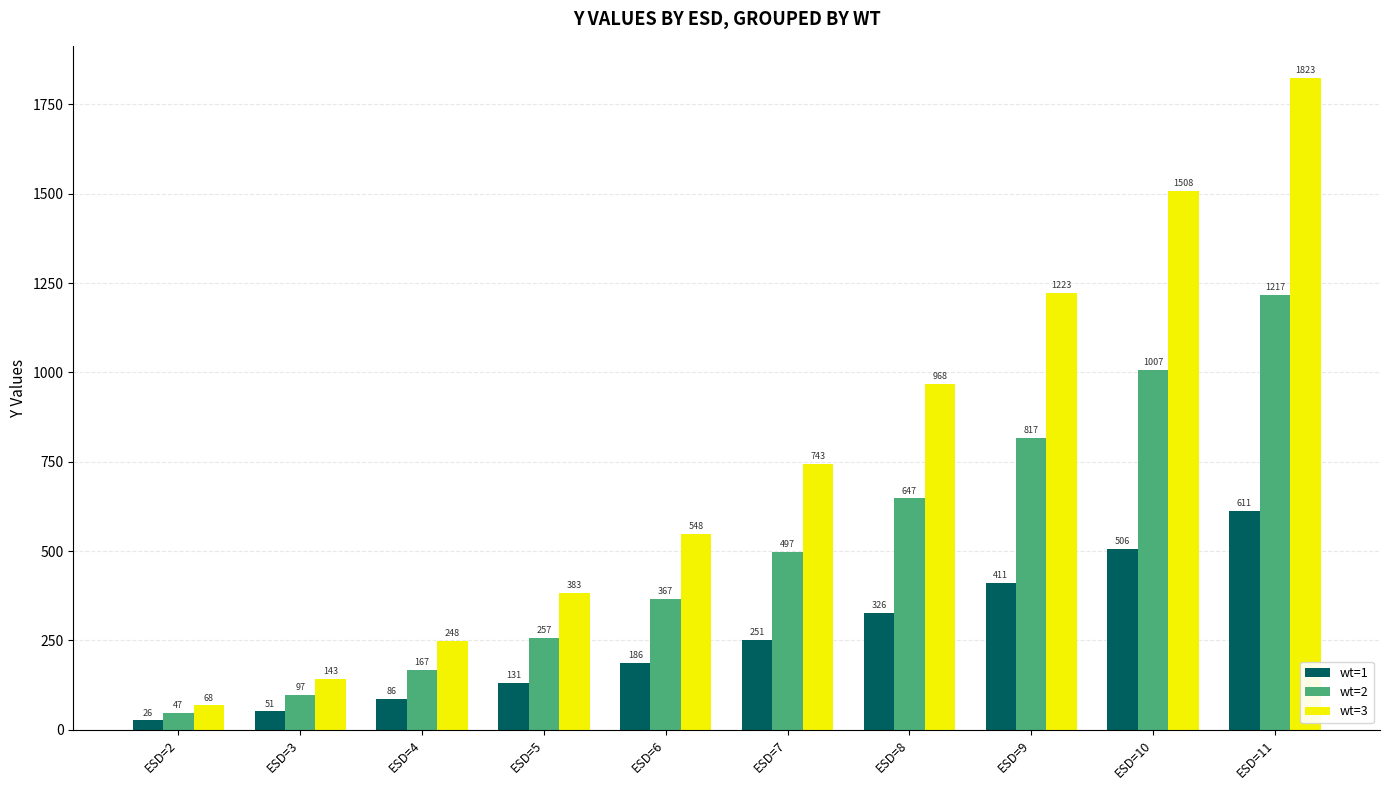

Reading right to left, transcribe all the data shown in this chart.

wt=1: ESD=11=611	ESD=10=506	ESD=9=411	ESD=8=326	ESD=7=251	ESD=6=186	ESD=5=131	ESD=4=86	ESD=3=51	ESD=2=26
wt=2: ESD=11=1217	ESD=10=1007	ESD=9=817	ESD=8=647	ESD=7=497	ESD=6=367	ESD=5=257	ESD=4=167	ESD=3=97	ESD=2=47
wt=3: ESD=11=1823	ESD=10=1508	ESD=9=1223	ESD=8=968	ESD=7=743	ESD=6=548	ESD=5=383	ESD=4=248	ESD=3=143	ESD=2=68